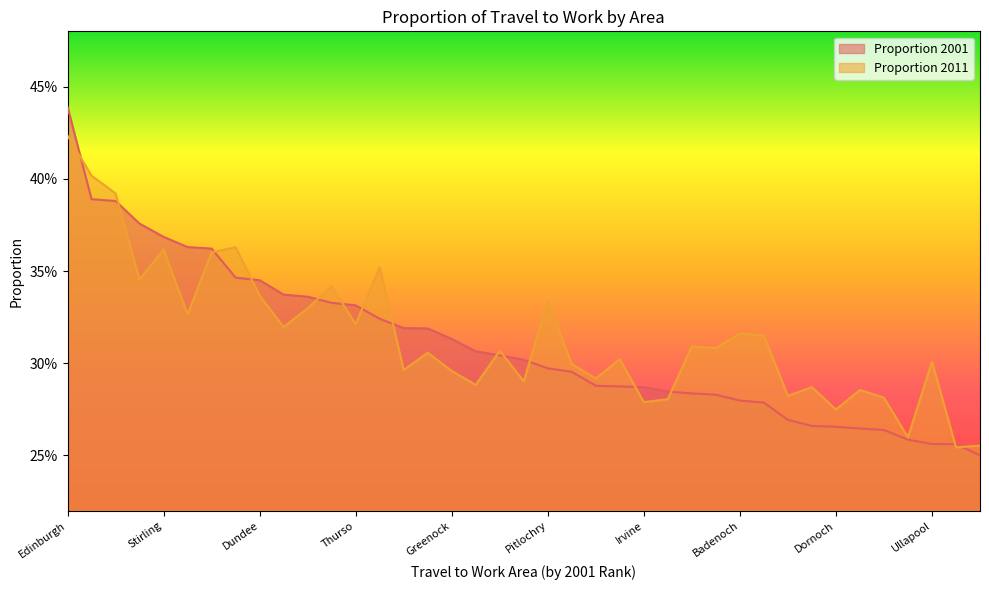

List the series in order of their peak value, lowest first.

Proportion 2011, Proportion 2001